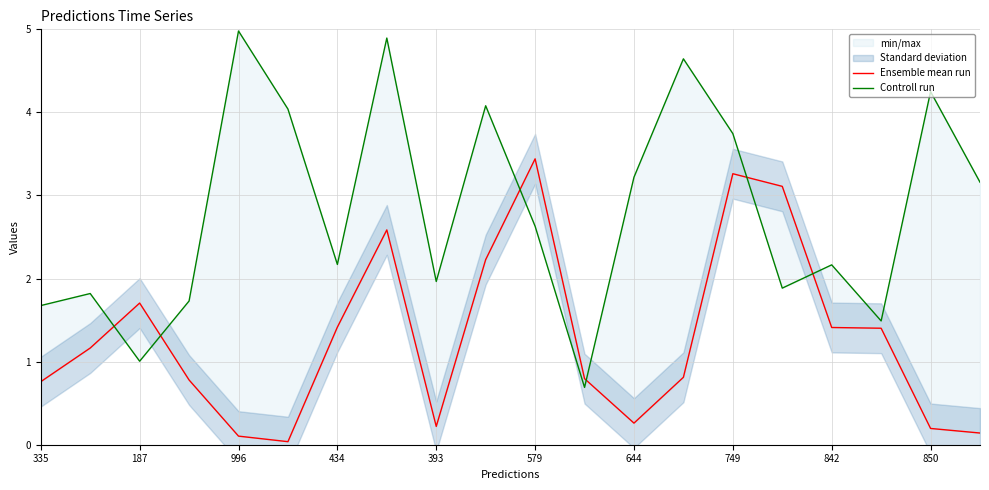

What is the sum of the Ensemble mean run values at 14 and 15?

6.4